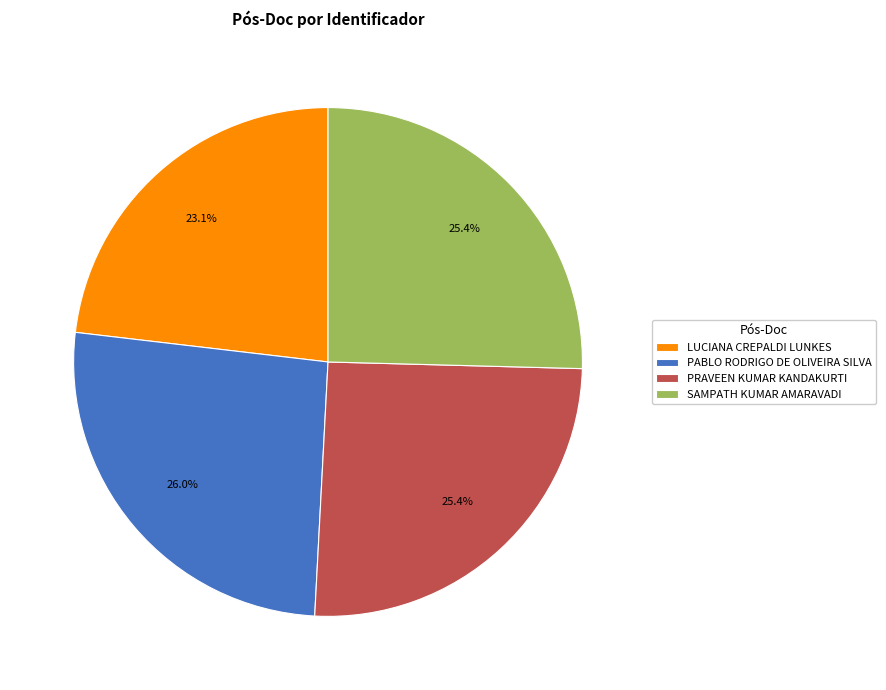

Does any single category account for the majority?

No